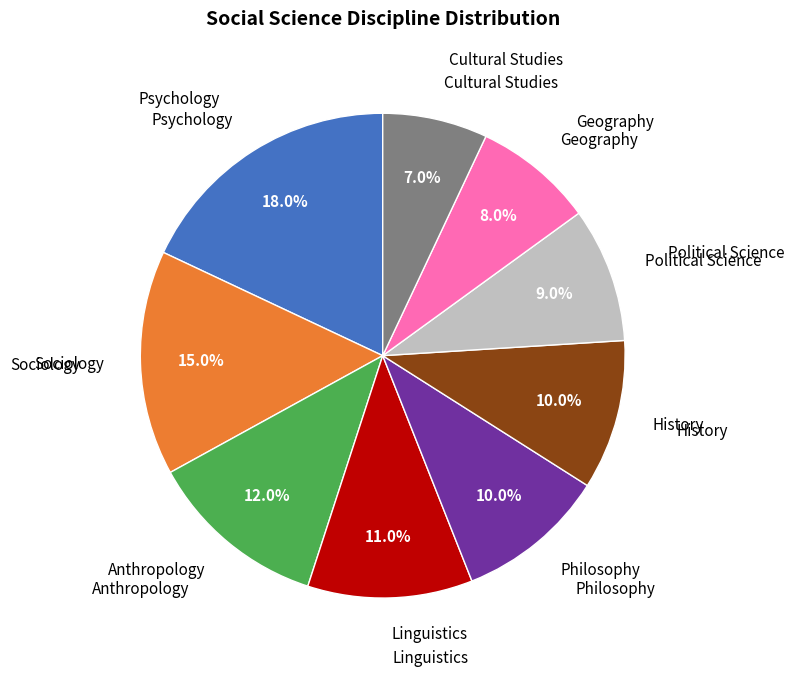

What percentage is NOT represented by Sociology?

85.0%